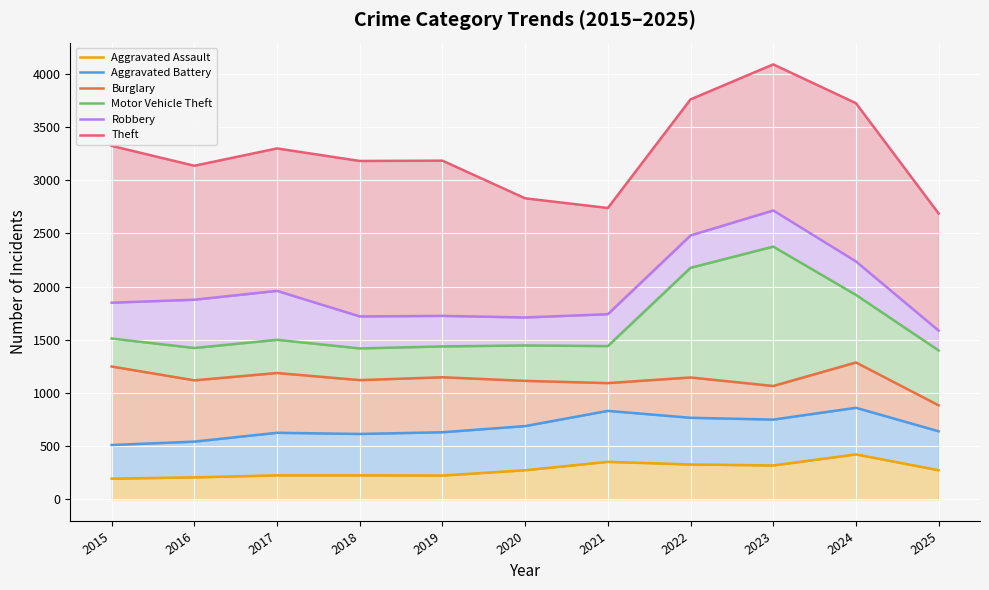

What is the spread (max minus min) of values at 2021?

2386